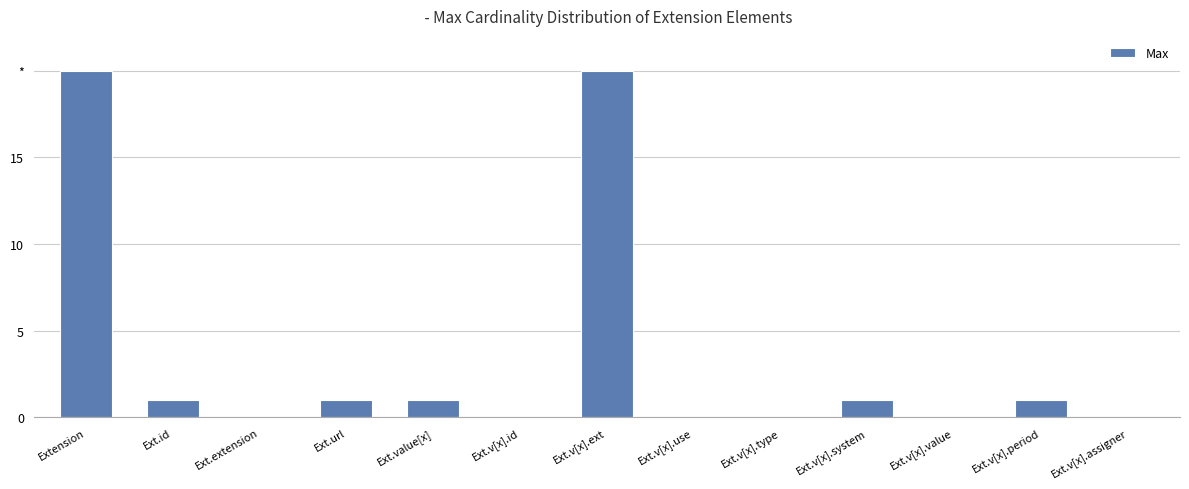

Reading right to left, what are all the values shown in this chart?

Ext.v[x].assigner=0	Ext.v[x].period=1	Ext.v[x].value=0	Ext.v[x].system=1	Ext.v[x].type=0	Ext.v[x].use=0	Ext.v[x].ext=20	Ext.v[x].id=0	Ext.value[x]=1	Ext.url=1	Ext.extension=0	Ext.id=1	Extension=20